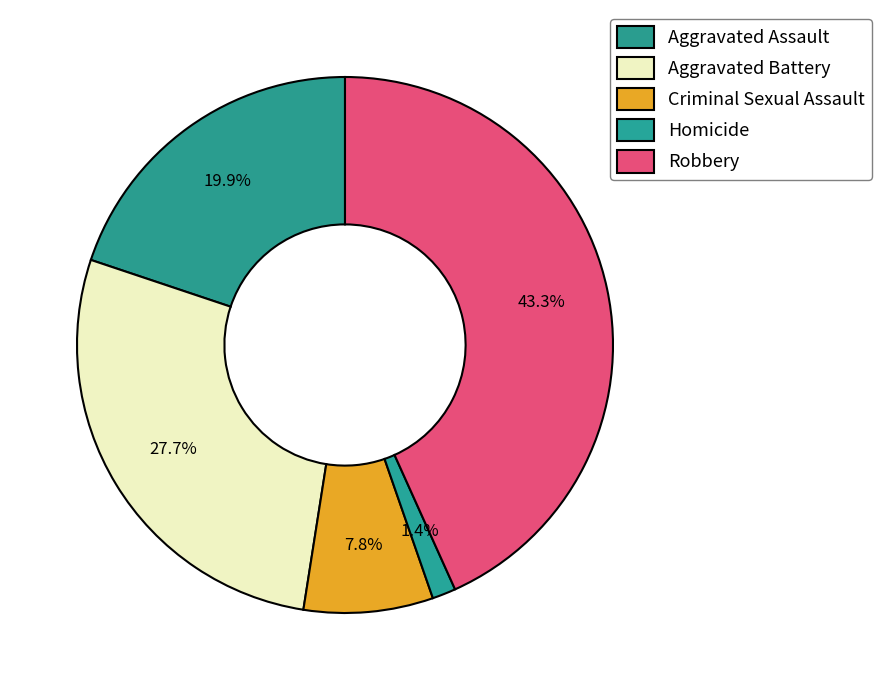

To the nearest percent, what portion does Aggravated Battery represent?

28%